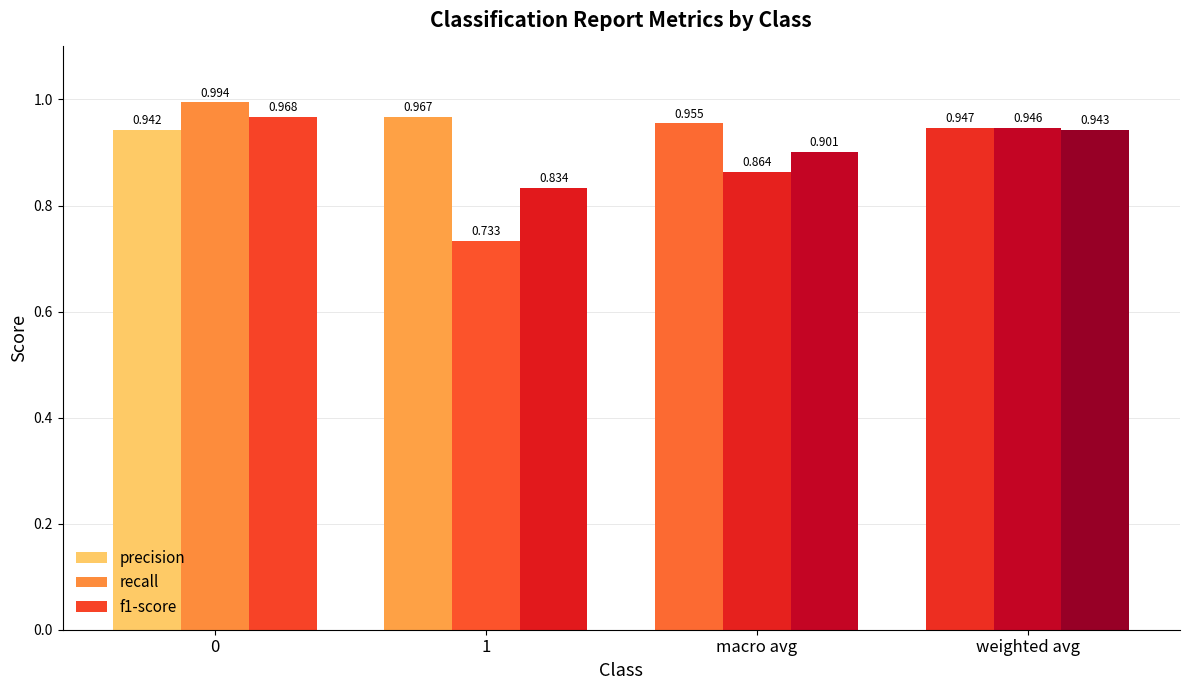

Does the chart contain stacked bars?

No